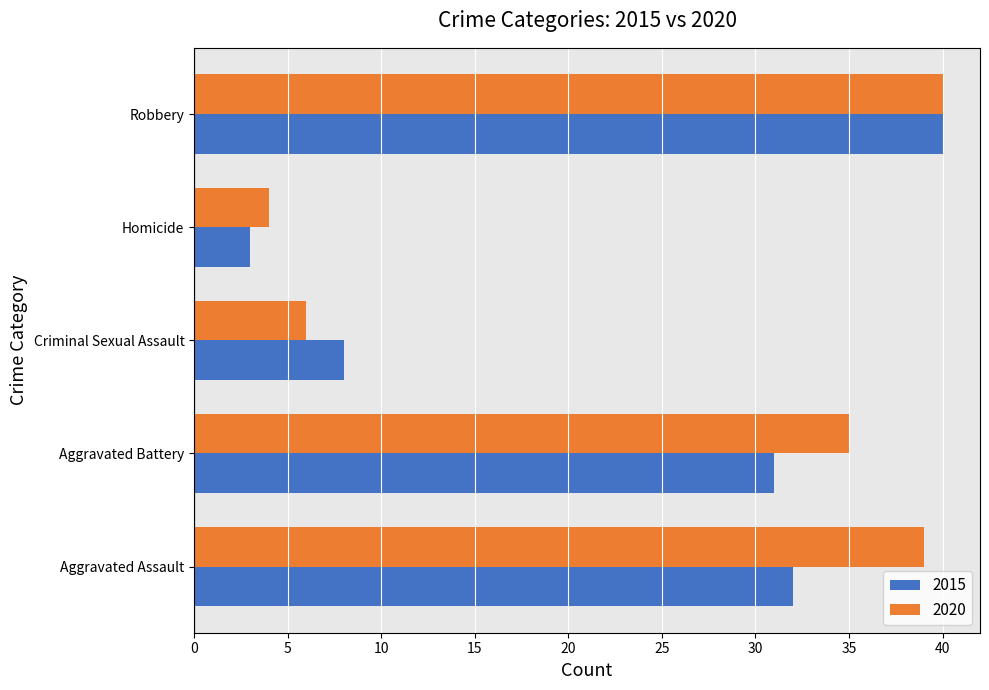

What is the sum of the 2020 values at Criminal Sexual Assault and Robbery?

46